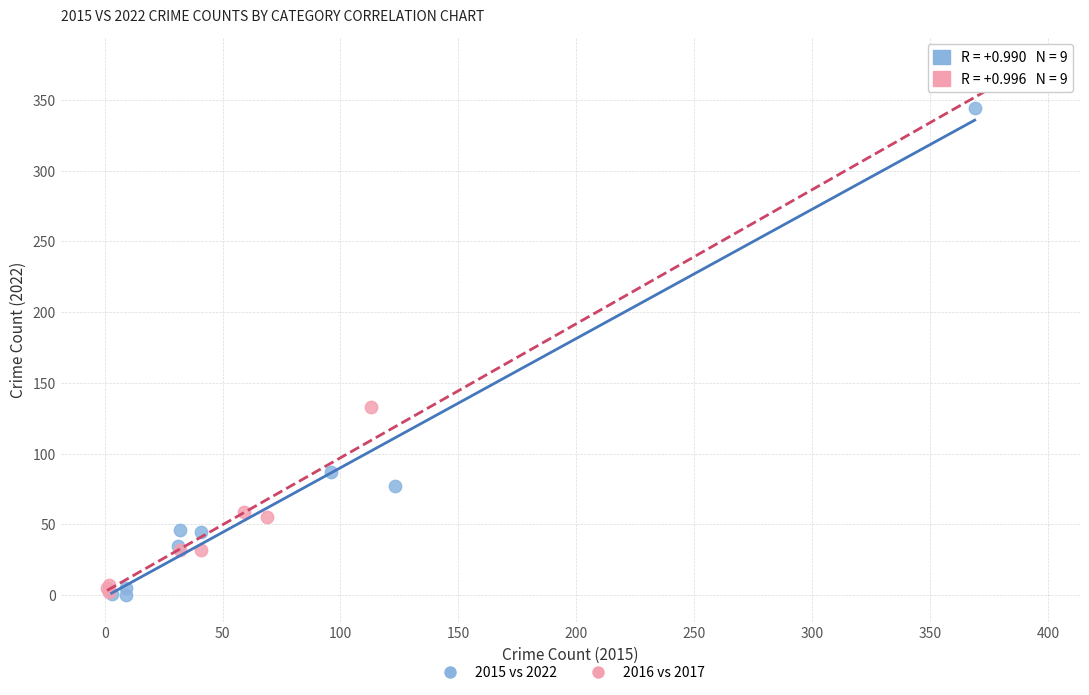

Which series has the widest spread of Y values?

2016 vs 2017